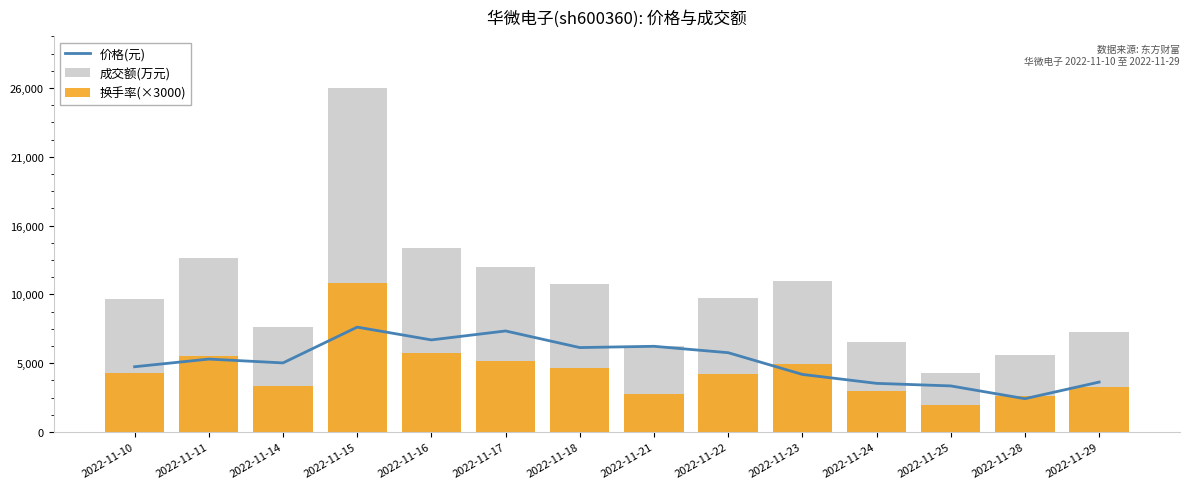

What is the sum of all 成交额(万元) values?

152464.0